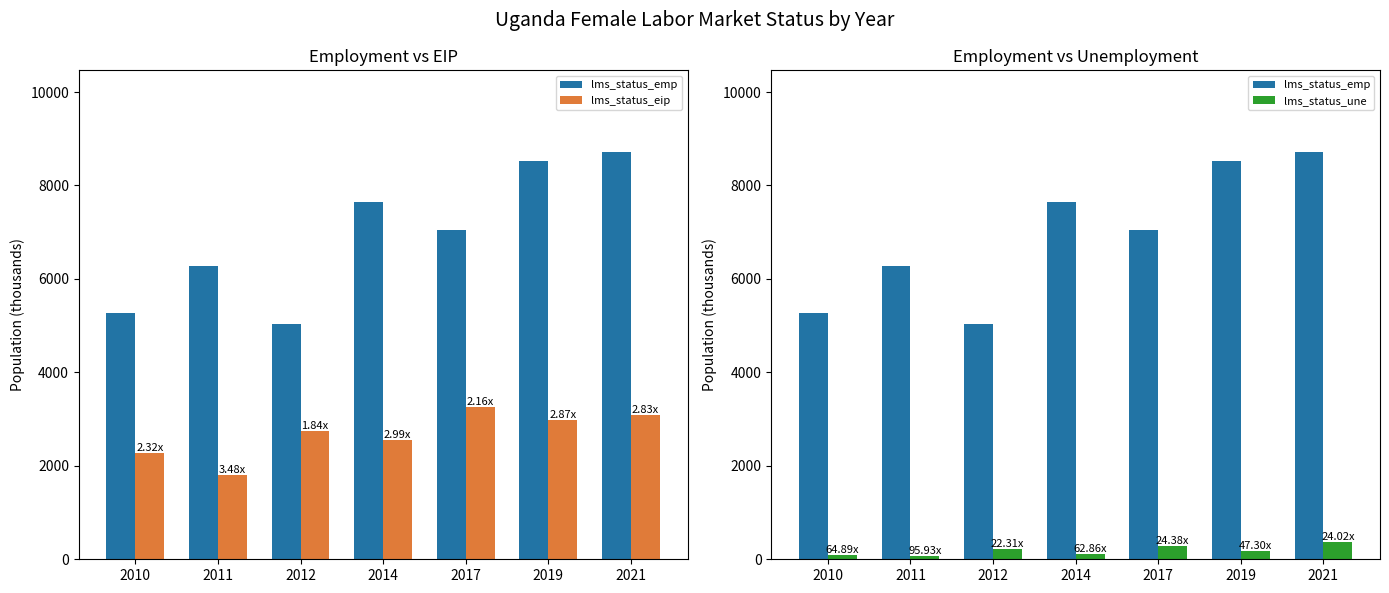

Does the chart contain stacked bars?

No